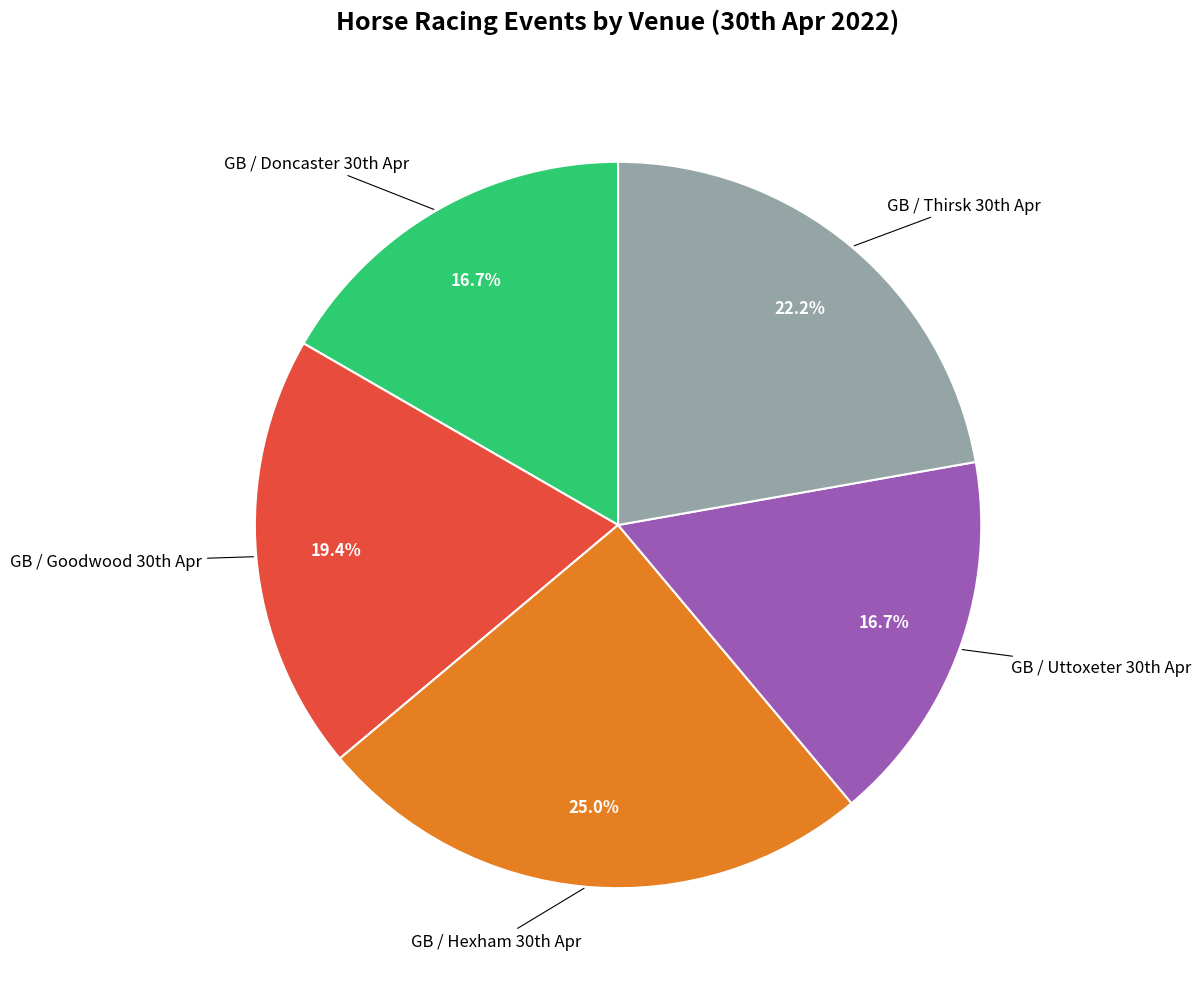

To the nearest percent, what is the average slice percentage?

20%